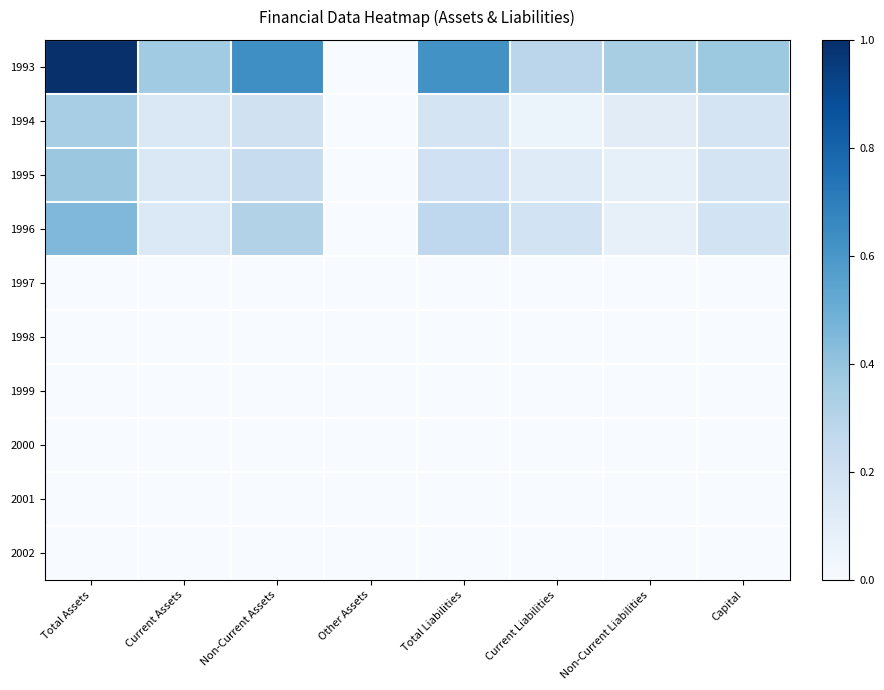

Reading right to left, list all the values displayed in this chart.

1993: Capital=0.4	Non-Current Liabilities=0.3	Current Liabilities=0.3	Total Liabilities=0.6	Other Assets=0.0	Non-Current Assets=0.6	Current Assets=0.4	Total Assets=1.0
1994: Capital=0.2	Non-Current Liabilities=0.1	Current Liabilities=0.1	Total Liabilities=0.2	Other Assets=0.0	Non-Current Assets=0.2	Current Assets=0.1	Total Assets=0.3
1995: Capital=0.2	Non-Current Liabilities=0.1	Current Liabilities=0.1	Total Liabilities=0.2	Other Assets=0.0	Non-Current Assets=0.2	Current Assets=0.1	Total Assets=0.4
1996: Capital=0.2	Non-Current Liabilities=0.1	Current Liabilities=0.2	Total Liabilities=0.3	Other Assets=0.0	Non-Current Assets=0.3	Current Assets=0.1	Total Assets=0.5
1997: Capital=0.0	Non-Current Liabilities=0.0	Current Liabilities=0.0	Total Liabilities=0.0	Other Assets=0.0	Non-Current Assets=0.0	Current Assets=0.0	Total Assets=0.0
1998: Capital=0.0	Non-Current Liabilities=0.0	Current Liabilities=0.0	Total Liabilities=0.0	Other Assets=0.0	Non-Current Assets=0.0	Current Assets=0.0	Total Assets=0.0
1999: Capital=0.0	Non-Current Liabilities=0.0	Current Liabilities=0.0	Total Liabilities=0.0	Other Assets=0.0	Non-Current Assets=0.0	Current Assets=0.0	Total Assets=0.0
2000: Capital=0.0	Non-Current Liabilities=0.0	Current Liabilities=0.0	Total Liabilities=0.0	Other Assets=0.0	Non-Current Assets=0.0	Current Assets=0.0	Total Assets=0.0
2001: Capital=0.0	Non-Current Liabilities=0.0	Current Liabilities=0.0	Total Liabilities=0.0	Other Assets=0.0	Non-Current Assets=0.0	Current Assets=0.0	Total Assets=0.0
2002: Capital=0.0	Non-Current Liabilities=0.0	Current Liabilities=0.0	Total Liabilities=0.0	Other Assets=0.0	Non-Current Assets=0.0	Current Assets=0.0	Total Assets=0.0